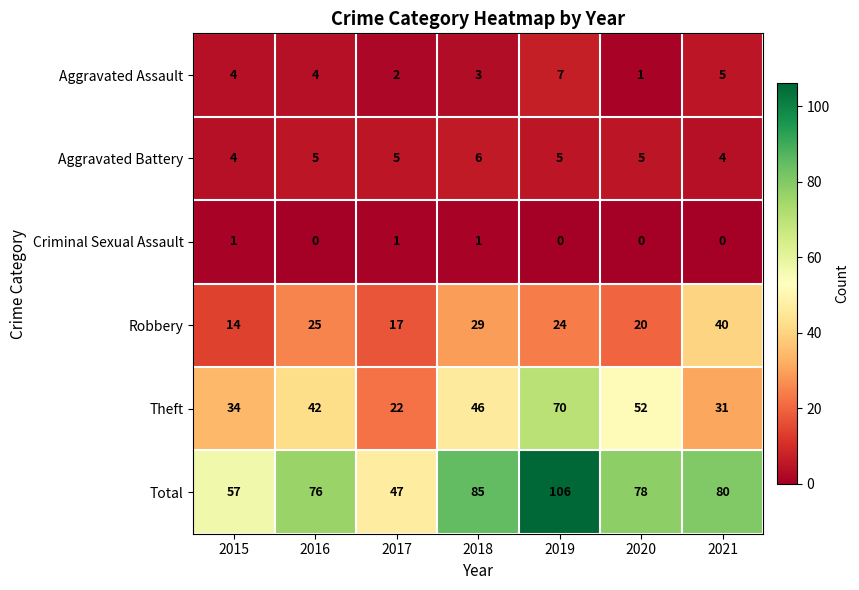

What is the spread (max minus min) of values at 2020?

78